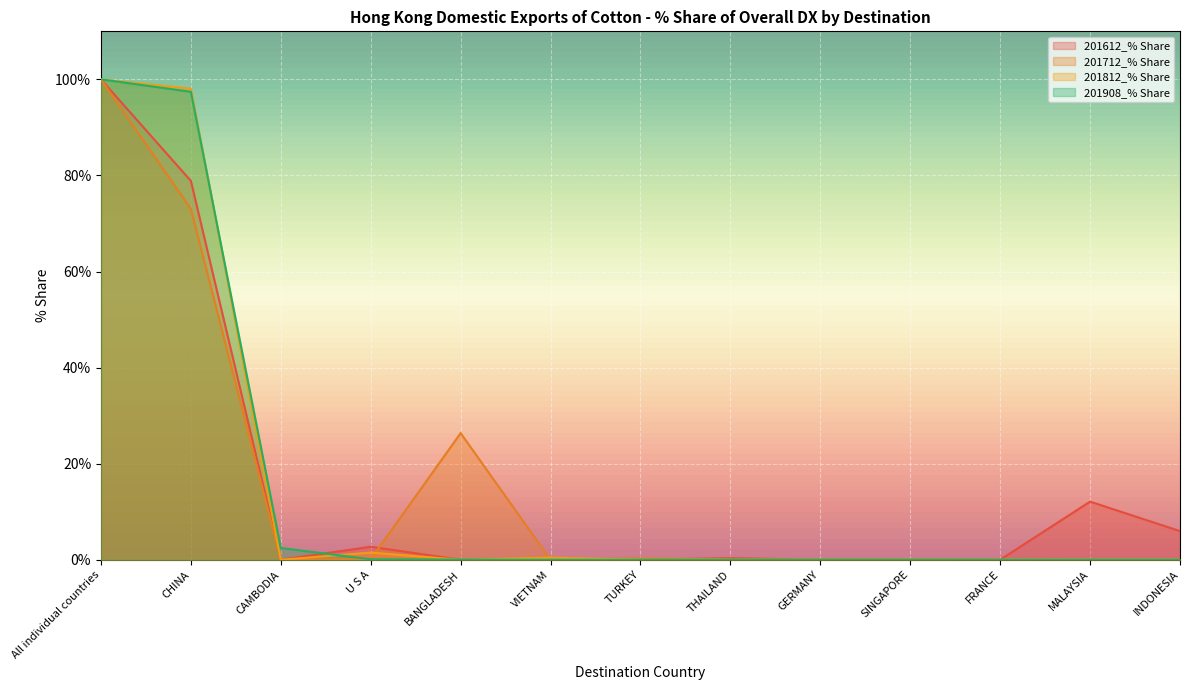

What is the difference between the maximum and minimum values in the 201612_% Share series?

100.0